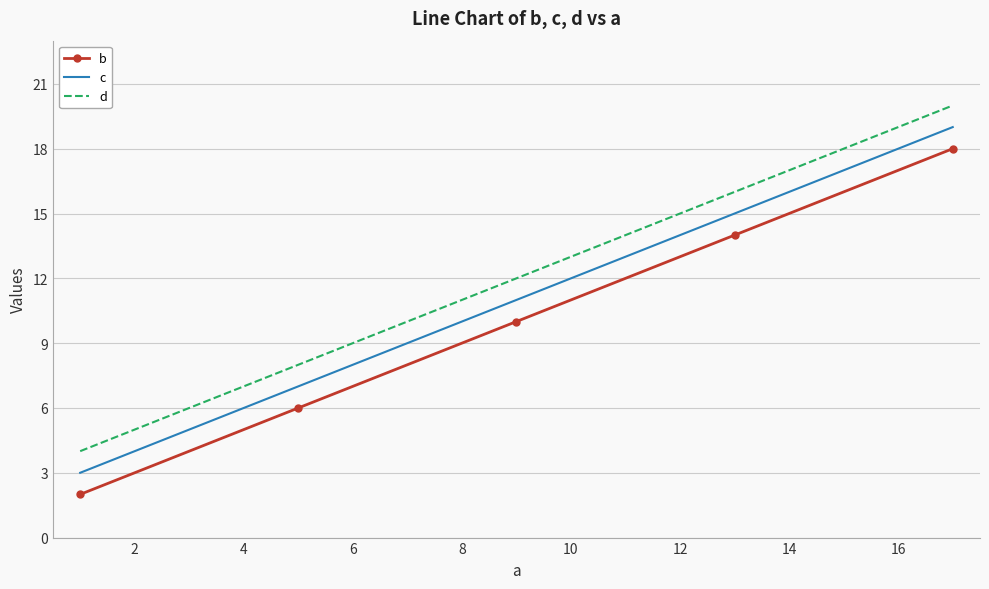

Which series has the largest total across all categories?

d